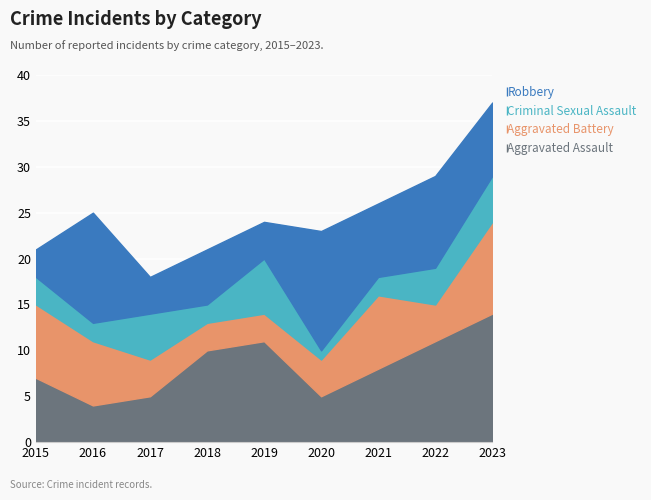

At which category is the sum across all series the highest?

2023